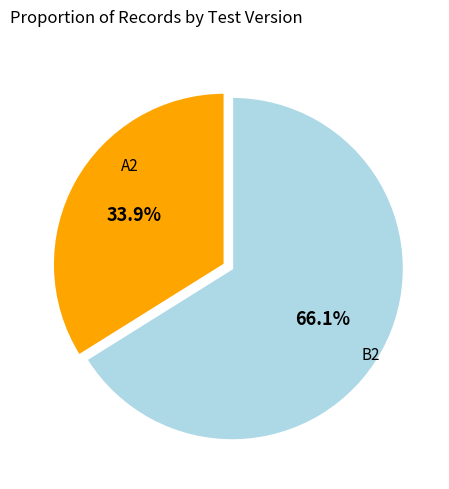

How many slices are in this pie chart?

2